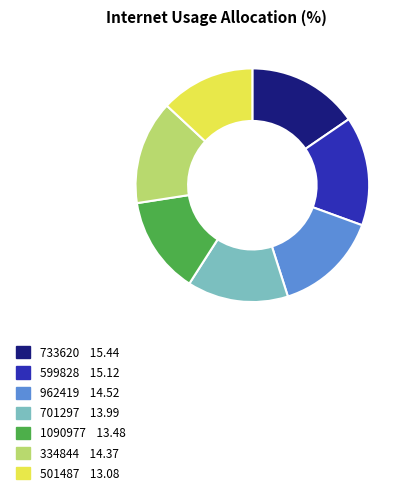

Do 501487 and 334844 together represent more than half of the pie?

No